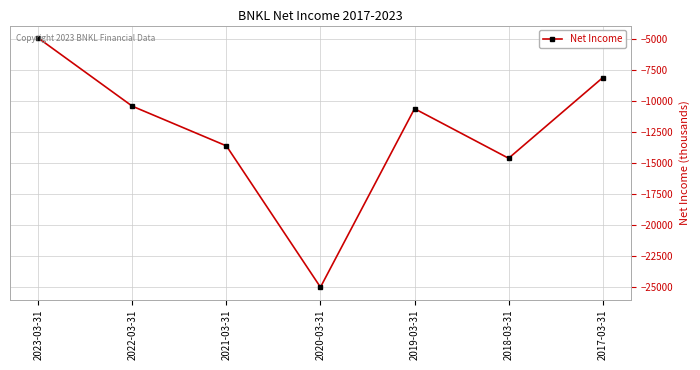

What is the label of the 5th point from the right?

2021-03-31